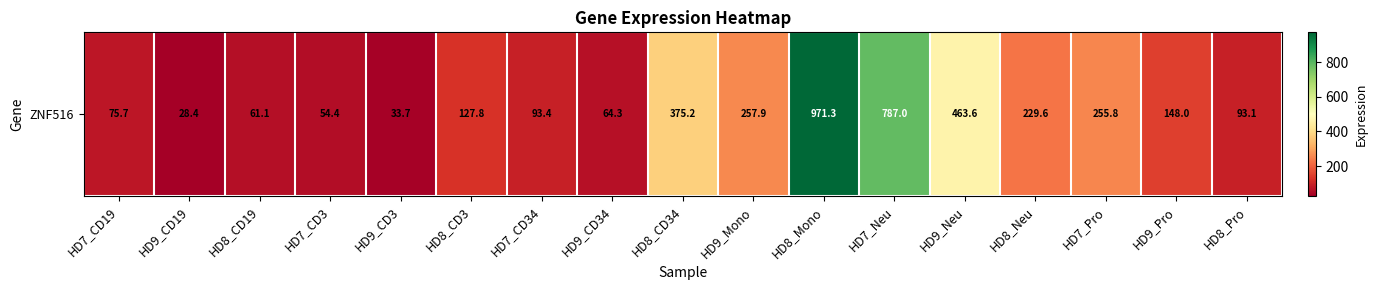

What is the change in value from HD8_CD19 to HD9_Pro?

+86.9